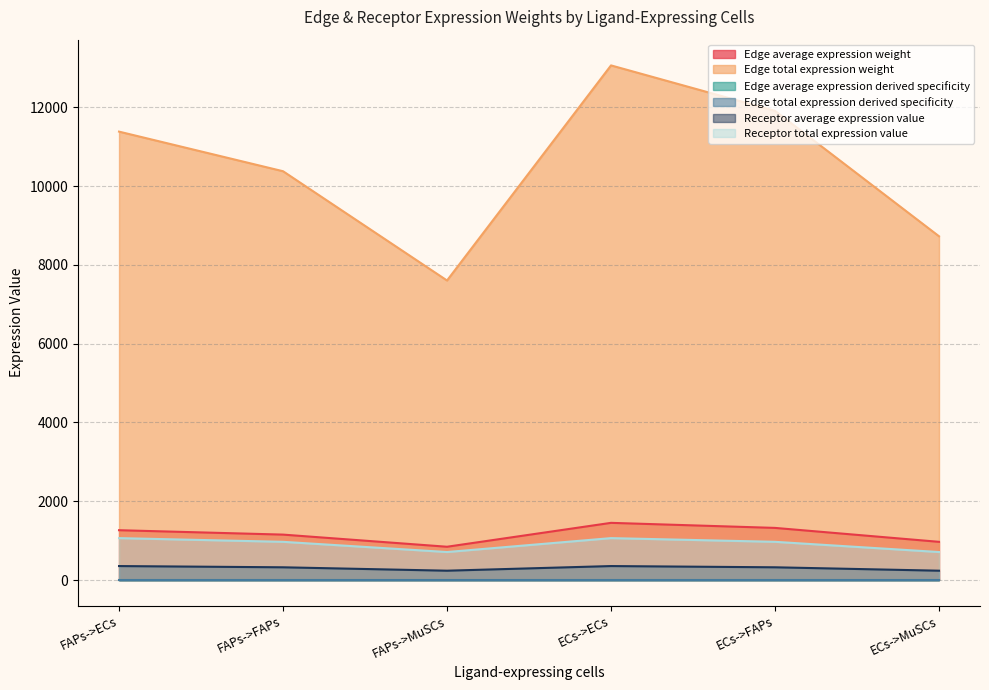

True or false: Receptor total expression value and Edge total expression derived specificity cross at least once.

False